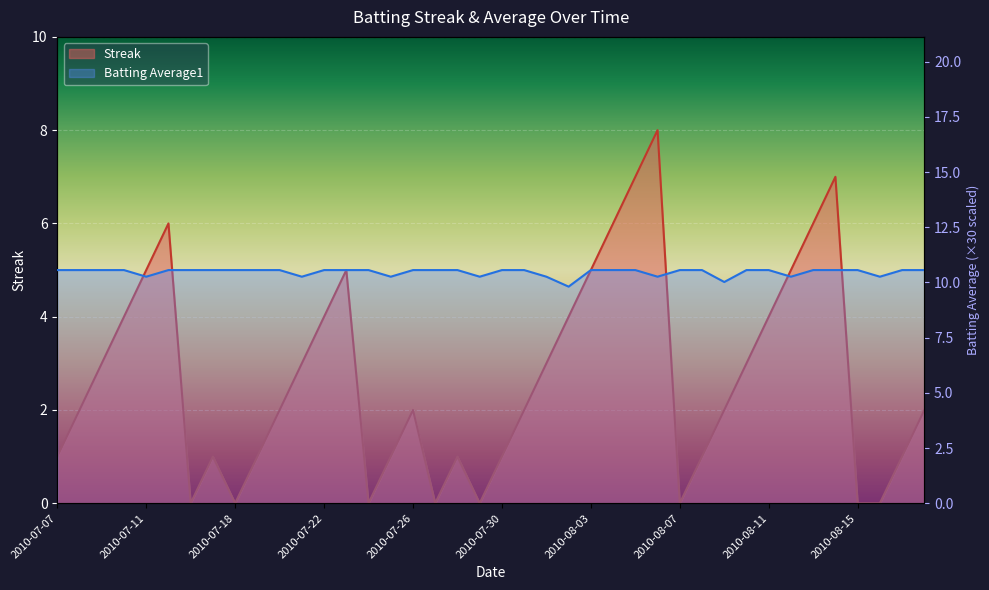

True or false: Batting Average1 and Streak intersect in this chart.

False